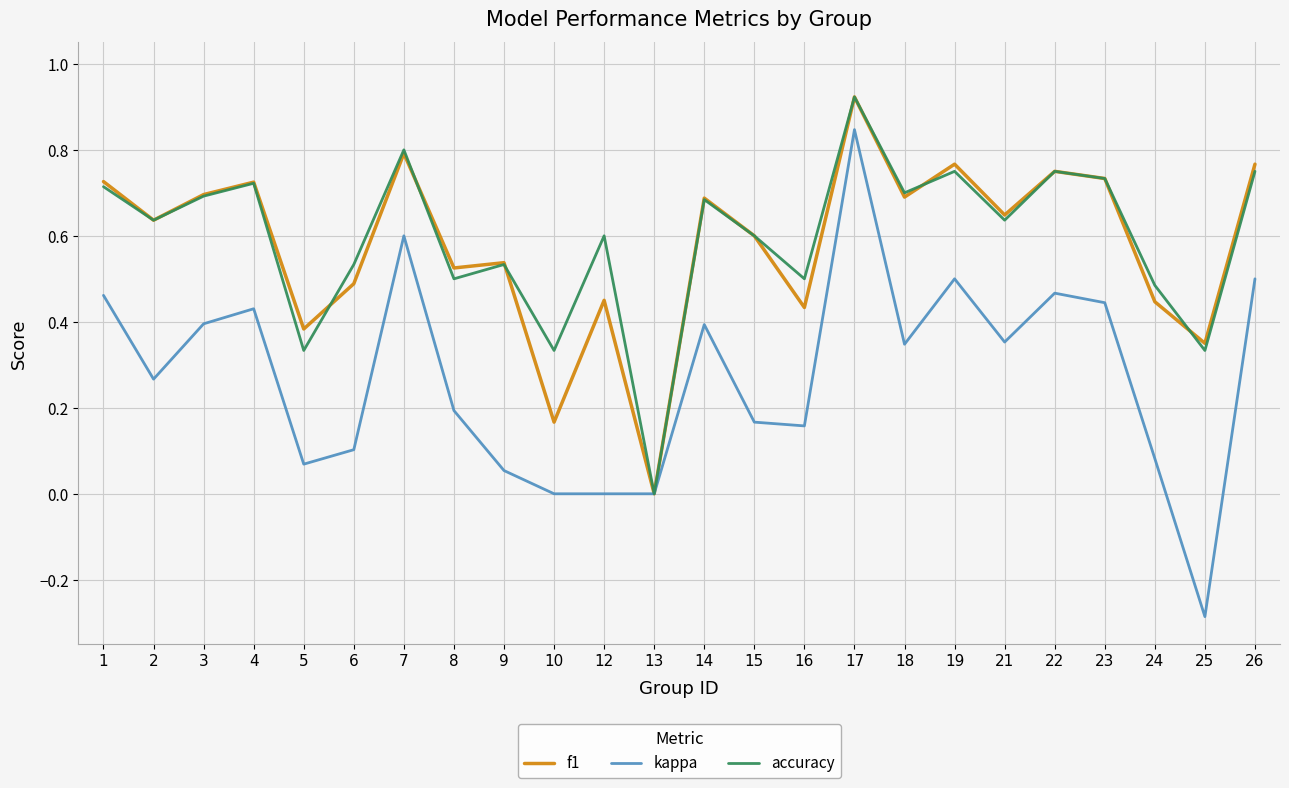

Which category has the highest value in the f1 series?

17